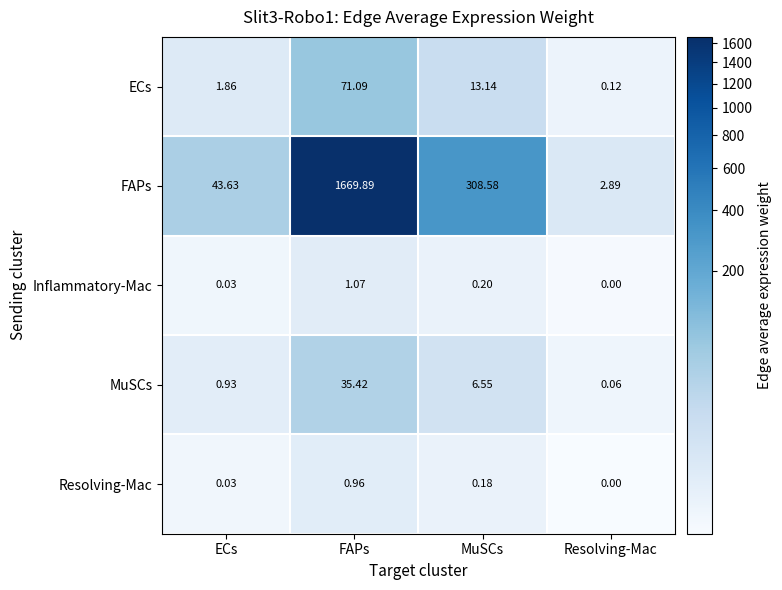

Is the value of Inflammatory-Mac at Resolving-Mac greater than the value of MuSCs at FAPs?

No